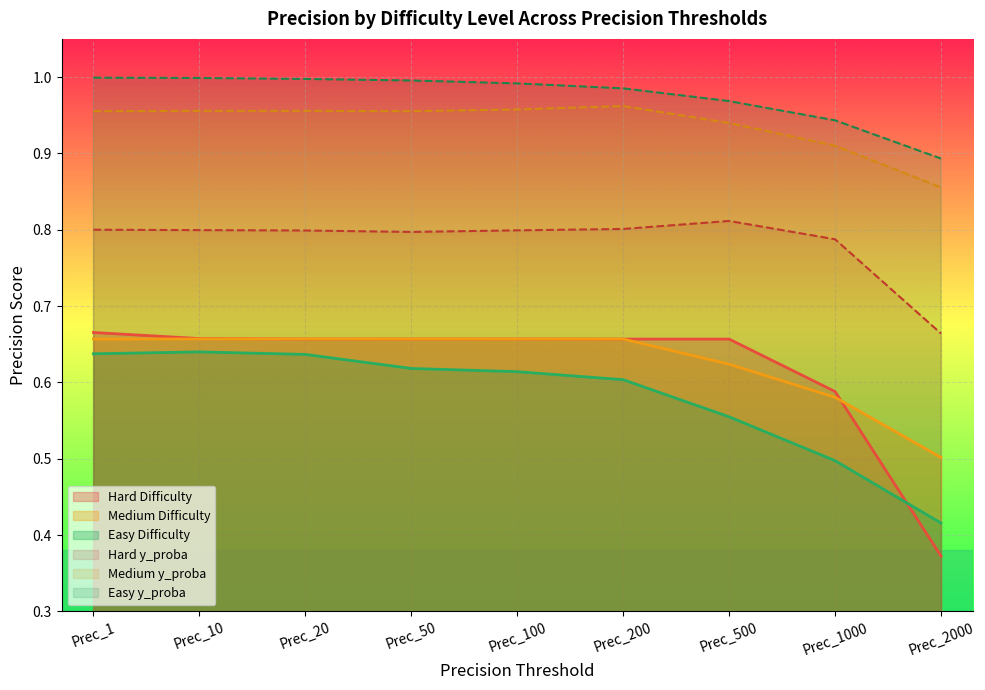

What is the lowest value of the Hard_Prec series?

0.4